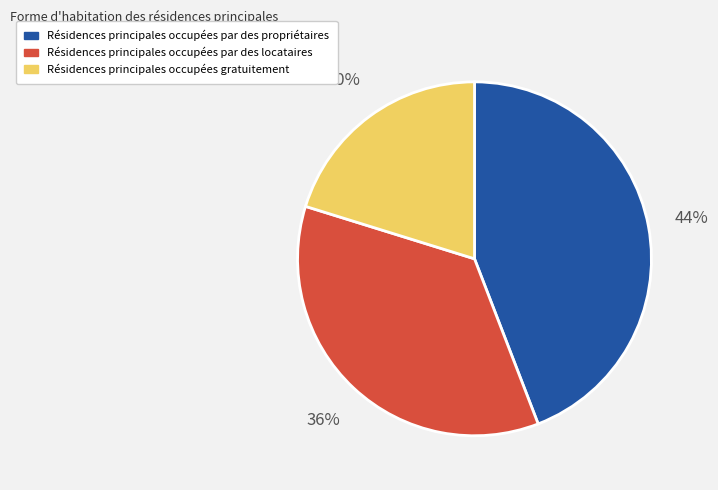

Does any single category account for the majority?

No